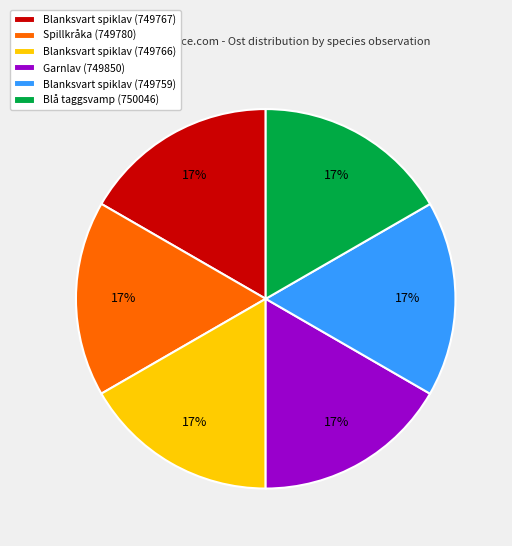

Is it true that Garnlav (749850) is 17% of the pie?

True